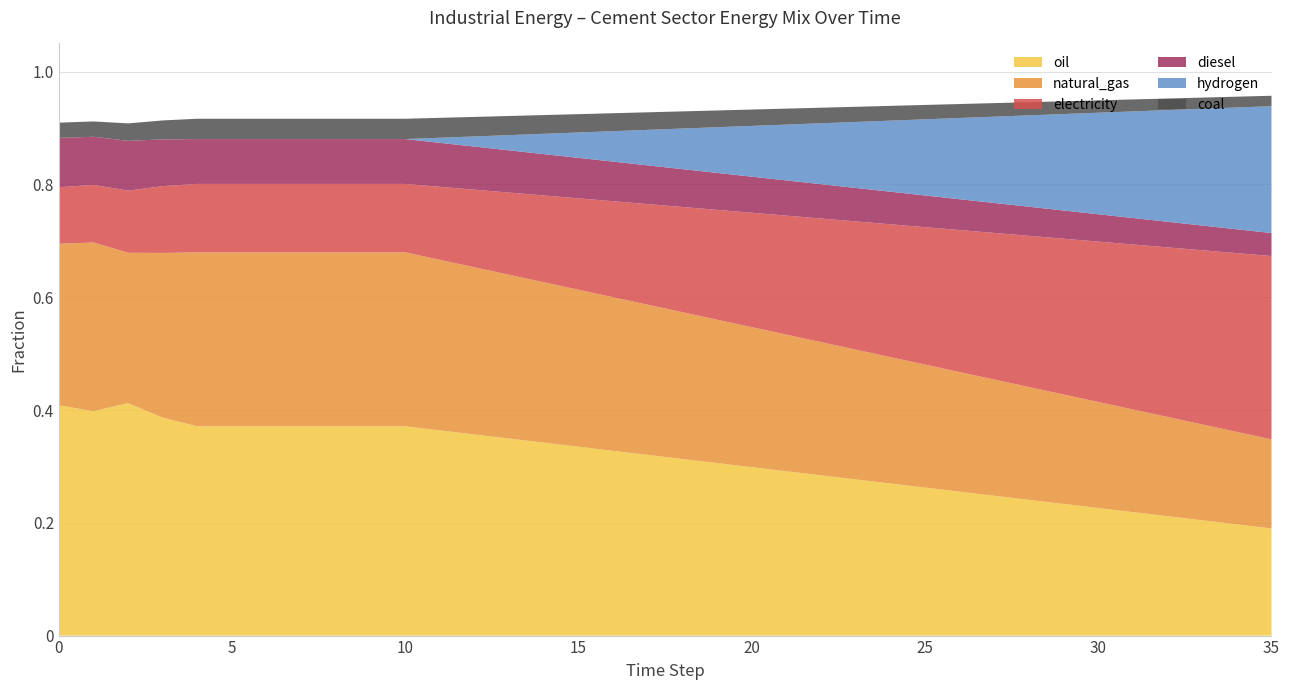

Reading left to right, transcribe all the data shown in this chart.

oil: 0.4	0.4	0.4	0.4	0.4	0.4	0.4	0.4	0.4	0.4	0.4	0.4	0.4	0.3	0.3	0.3	0.3	0.3	0.3	0.3	0.3	0.3	0.3	0.3	0.3	0.3	0.3	0.2	0.2	0.2	0.2	0.2	0.2	0.2	0.2	0.2
natural_gas: 0.3	0.3	0.3	0.3	0.3	0.3	0.3	0.3	0.3	0.3	0.3	0.3	0.3	0.3	0.3	0.3	0.3	0.3	0.3	0.3	0.2	0.2	0.2	0.2	0.2	0.2	0.2	0.2	0.2	0.2	0.2	0.2	0.2	0.2	0.2	0.2
electricity: 0.1	0.1	0.1	0.1	0.1	0.1	0.1	0.1	0.1	0.1	0.1	0.1	0.1	0.1	0.2	0.2	0.2	0.2	0.2	0.2	0.2	0.2	0.2	0.2	0.2	0.2	0.3	0.3	0.3	0.3	0.3	0.3	0.3	0.3	0.3	0.3
diesel: 0.1	0.1	0.1	0.1	0.1	0.1	0.1	0.1	0.1	0.1	0.1	0.1	0.1	0.1	0.1	0.1	0.1	0.1	0.1	0.1	0.1	0.1	0.1	0.1	0.1	0.1	0.1	0.1	0.1	0.1	0.0	0.0	0.0	0.0	0.0	0.0
hydrogen: 0.0	0.0	0.0	0.0	0.0	0.0	0.0	0.0	0.0	0.0	0.0	0.0	0.0	0.0	0.0	0.0	0.1	0.1	0.1	0.1	0.1	0.1	0.1	0.1	0.1	0.1	0.1	0.2	0.2	0.2	0.2	0.2	0.2	0.2	0.2	0.2
coal: 0.0	0.0	0.0	0.0	0.0	0.0	0.0	0.0	0.0	0.0	0.0	0.0	0.0	0.0	0.0	0.0	0.0	0.0	0.0	0.0	0.0	0.0	0.0	0.0	0.0	0.0	0.0	0.0	0.0	0.0	0.0	0.0	0.0	0.0	0.0	0.0